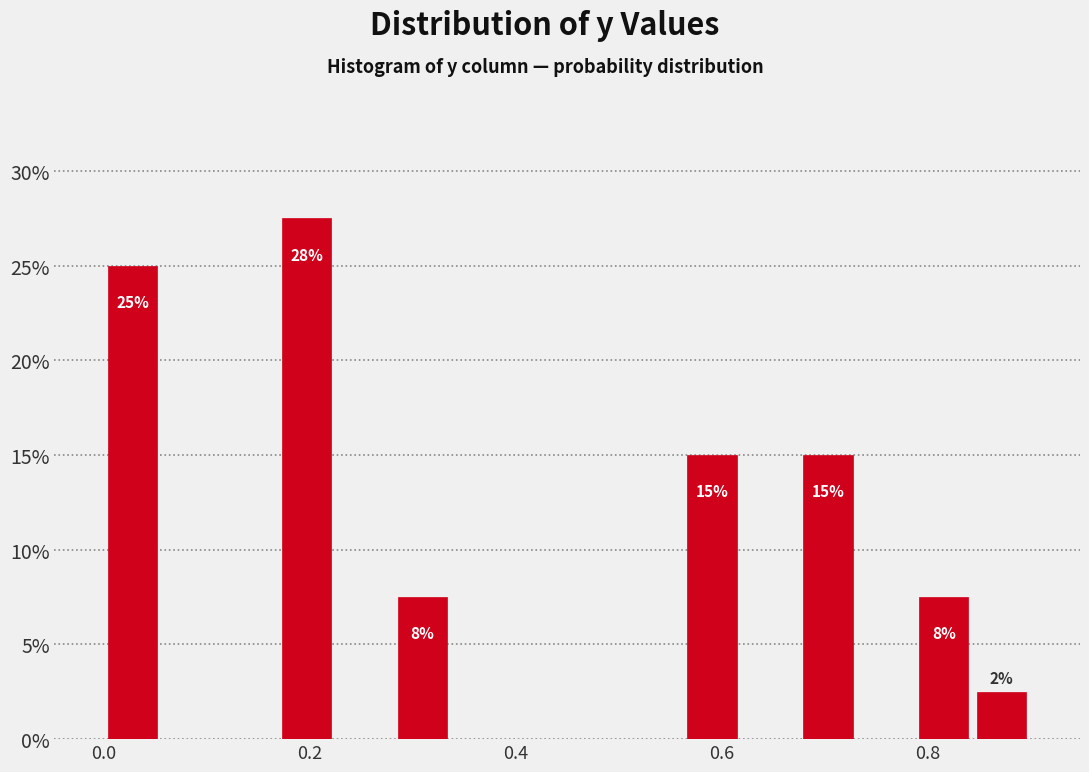

Read against the x-axis, roughly where is the centre of the tallest bar?

0.20